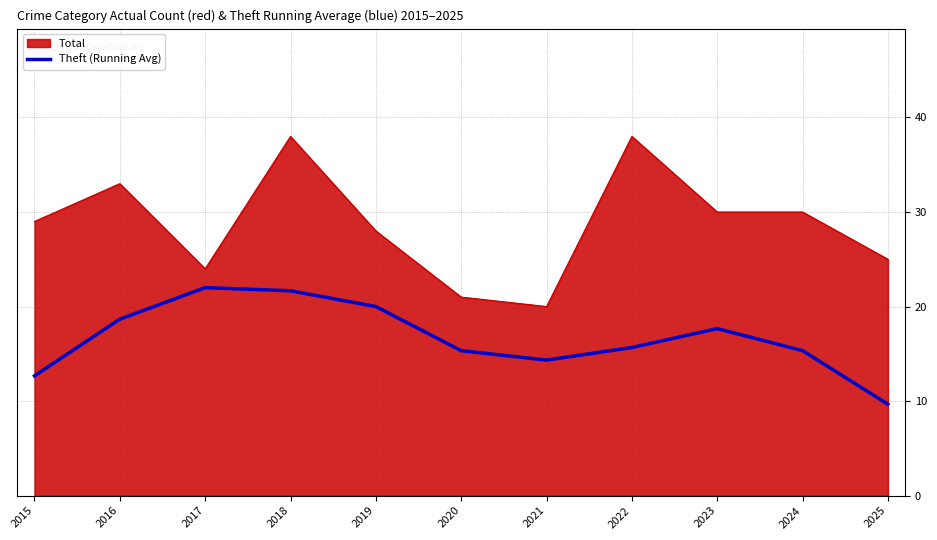

True or false: Total and Theft (Running Avg) intersect in this chart.

False